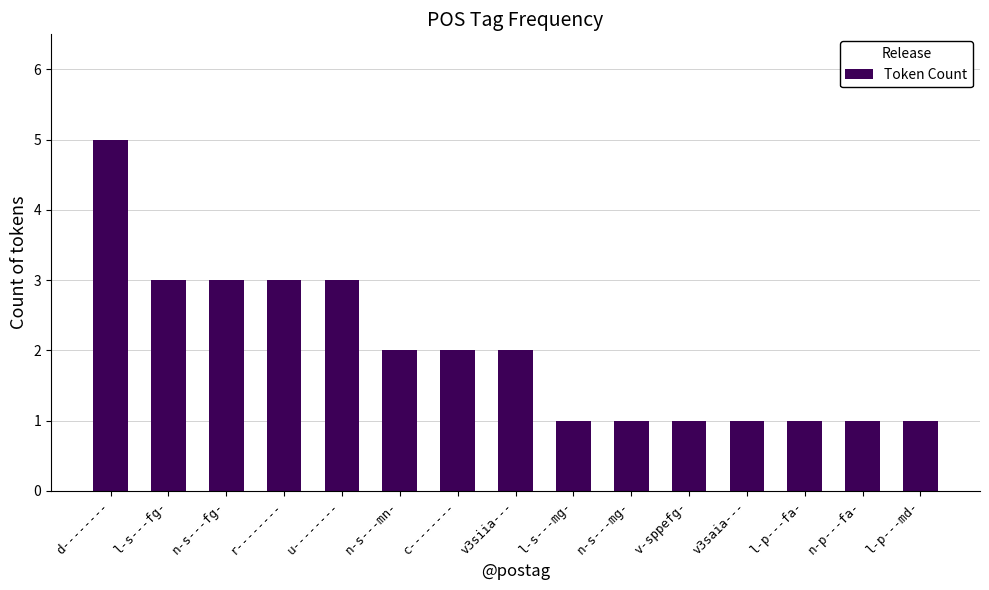

Read the value at d--------.

5